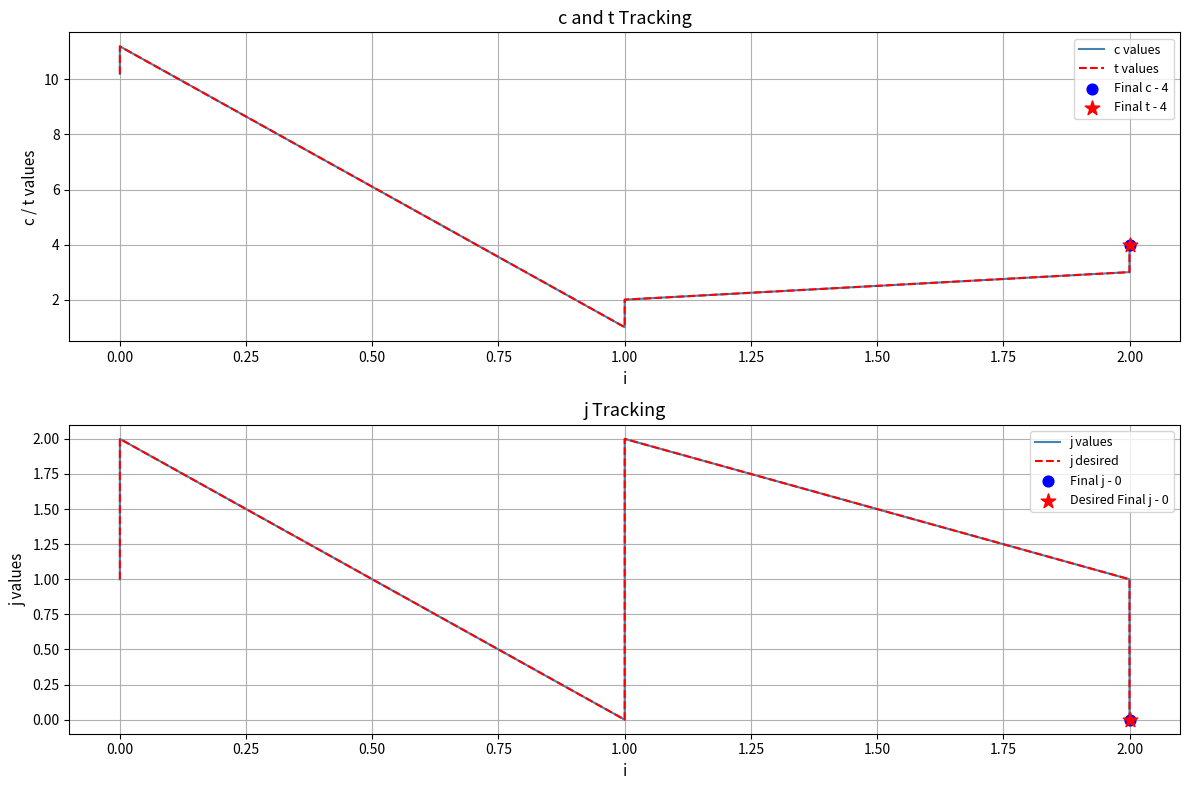

At how many categories does at least one series exceed 3?

3